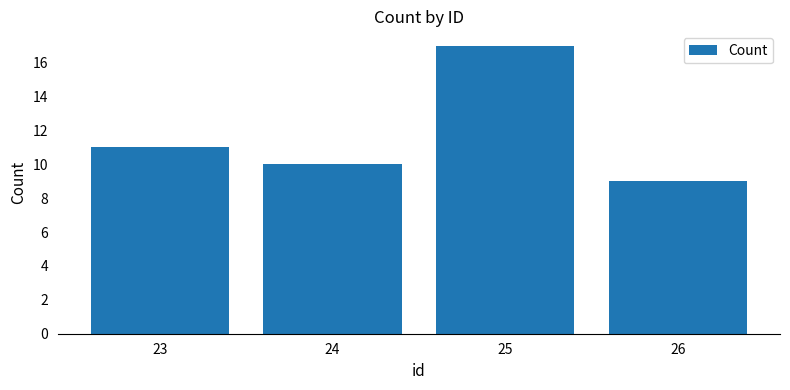

Are the bars grouped side by side (vs. stacked)?

No